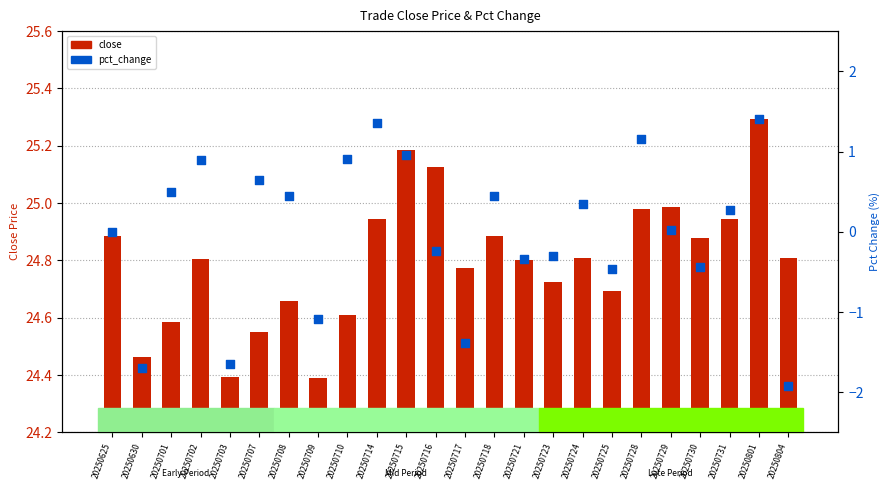

What are all the series names shown in the legend?

close, pct_change